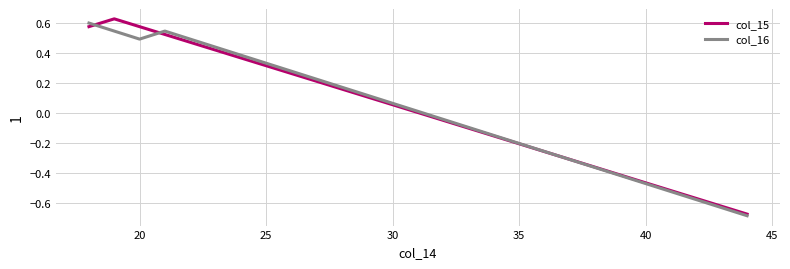

What are all the series names shown in the legend?

col_15, col_16